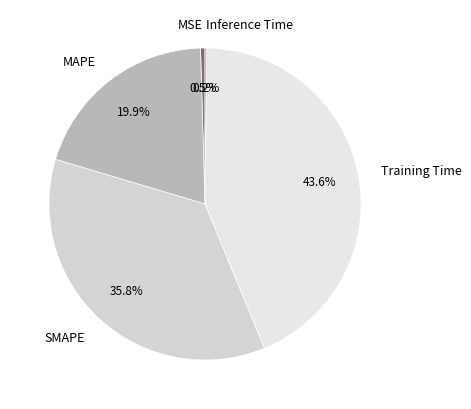

What is the total percentage of SMAPE and Training Time?

79.4%